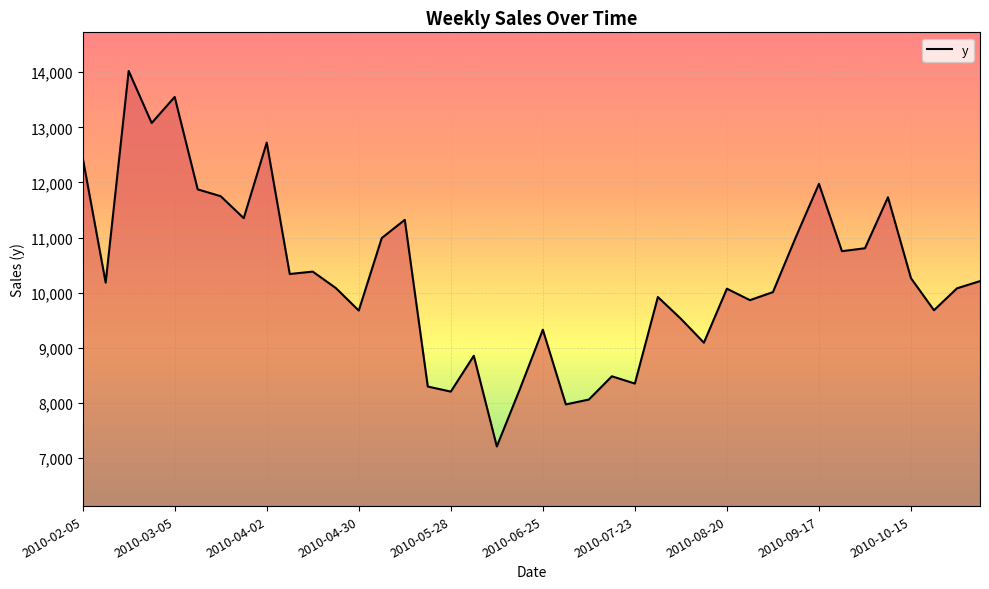

What is the minimum value shown in the chart?

7211.8